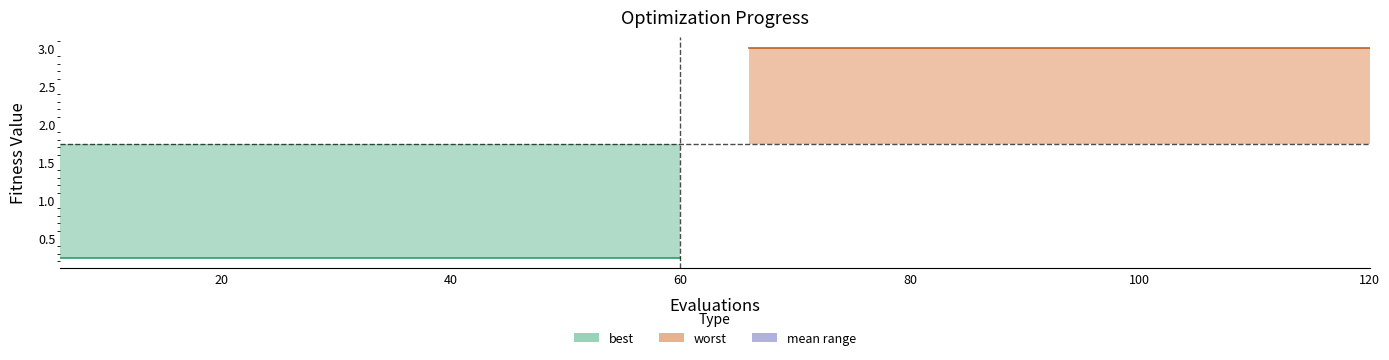

Which series has the widest spread of values?

mean